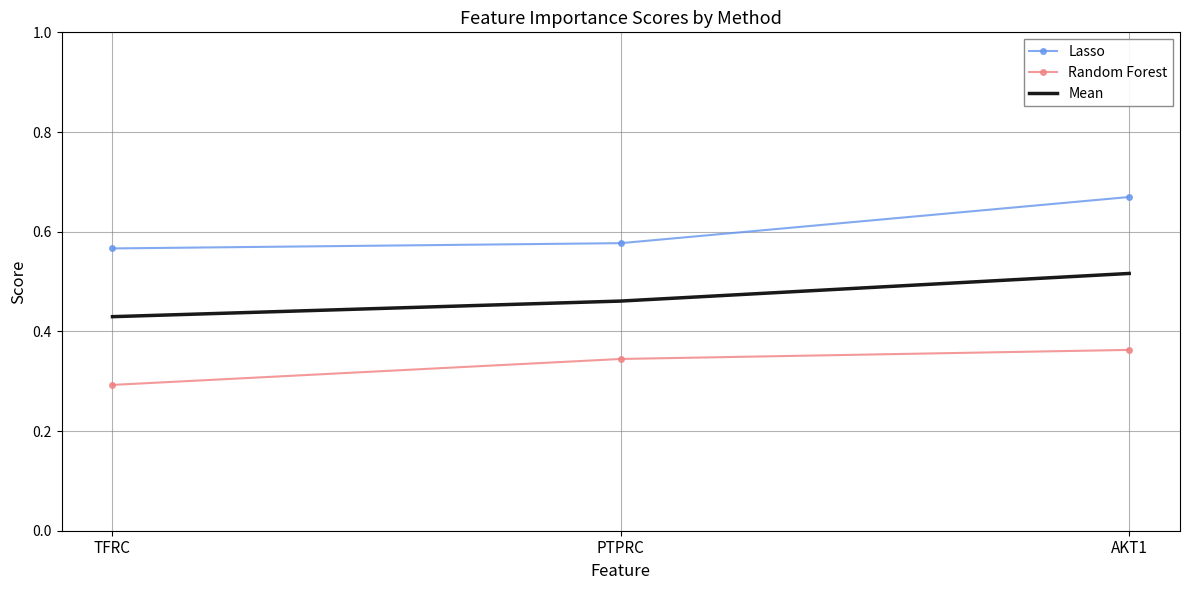

Rank the series by their maximum value, from highest to lowest.

Lasso, Mean, Random Forest